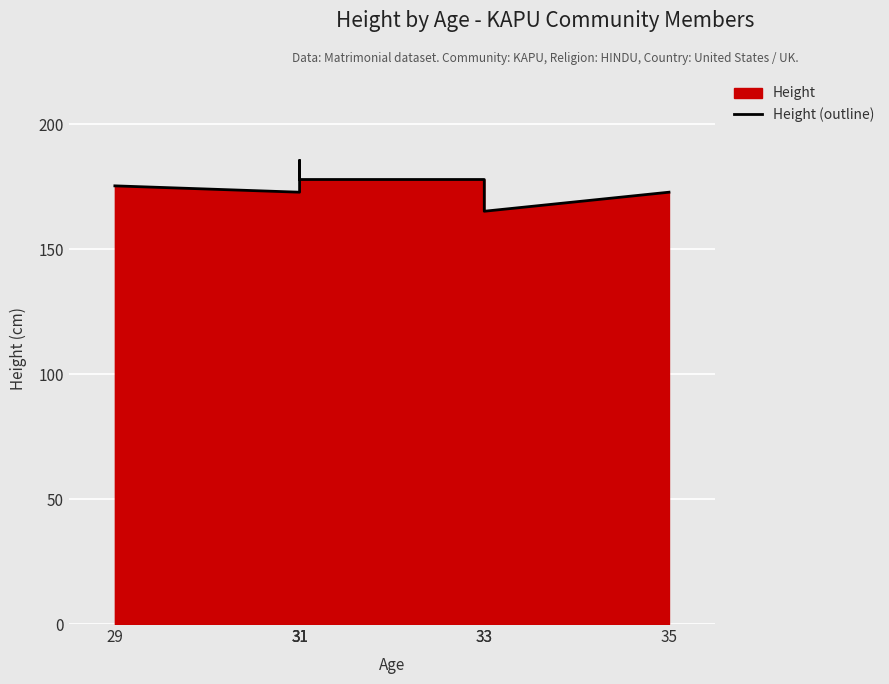

Reading left to right, what are all the values shown in this chart?

175.3	172.7	180.3	185.4	177.8	177.8	165.1	172.7